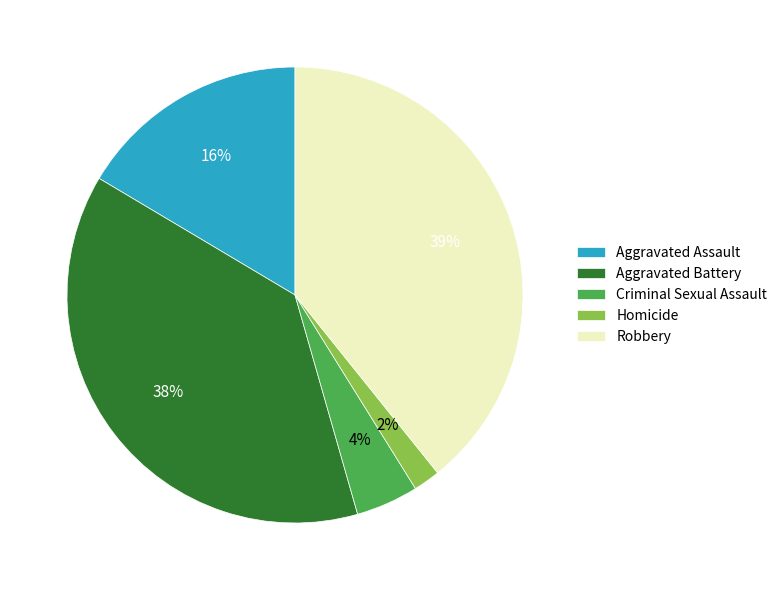

Count the number of slices in the pie.

5